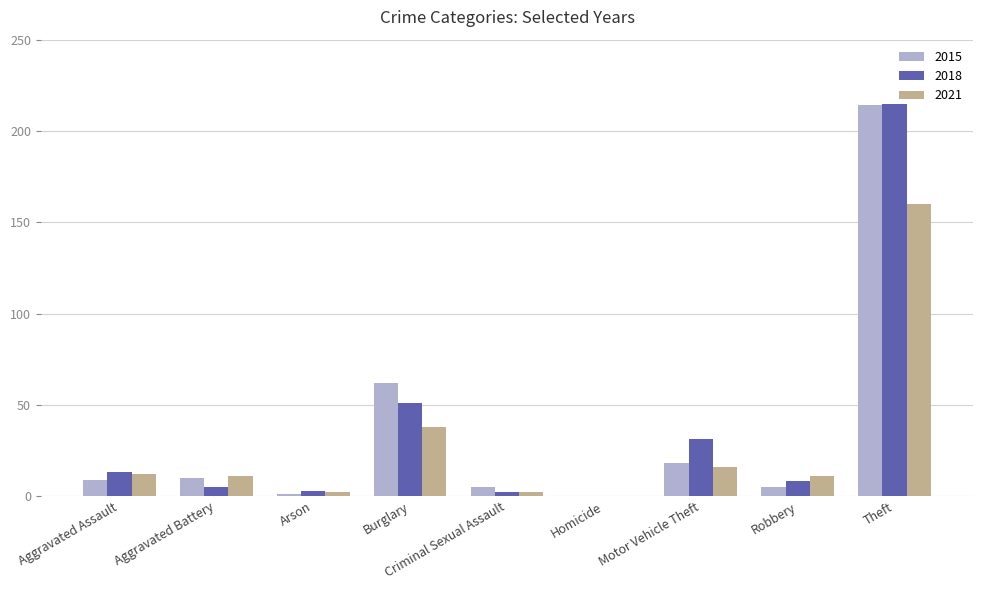

What is the sum of the 2021 values at Aggravated Assault and Aggravated Battery?

23